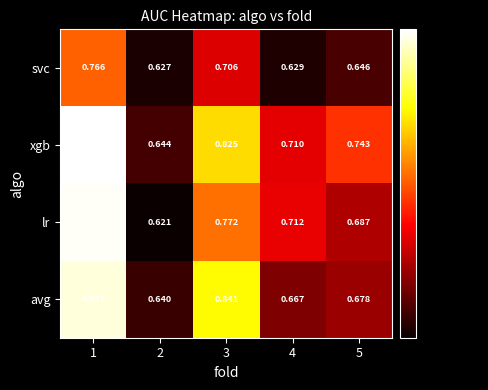

Which series changed the most between 1 and 4?

avg